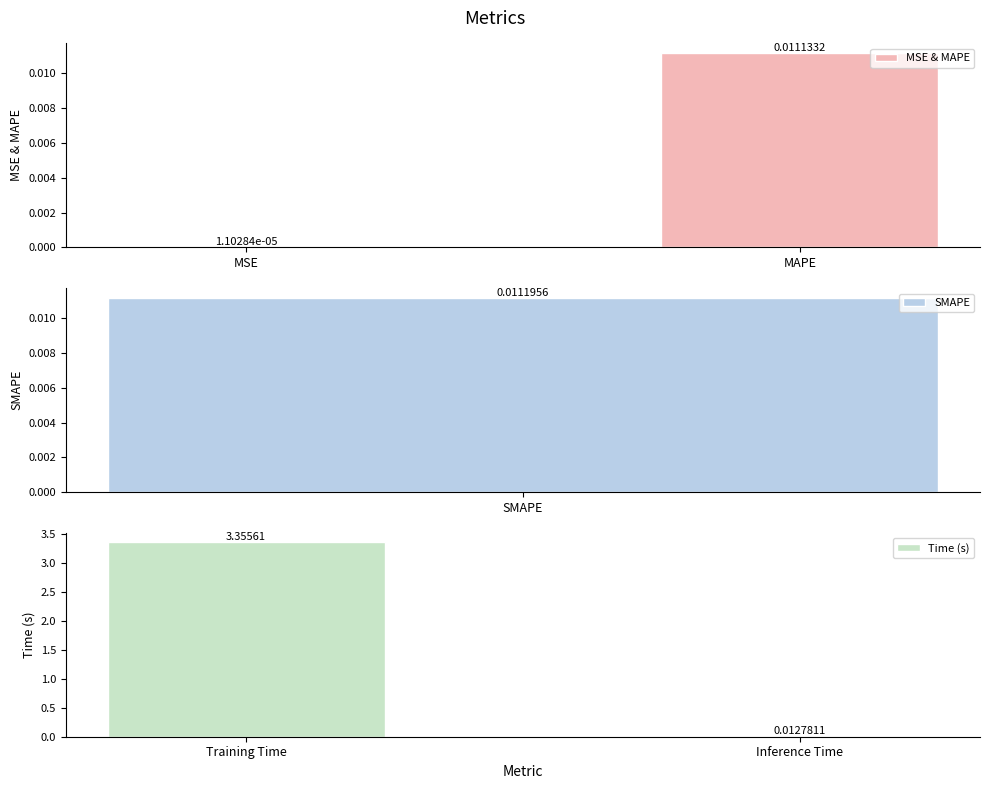

True or false: MSE & MAPE has a value of 0.0 at MAPE.

False